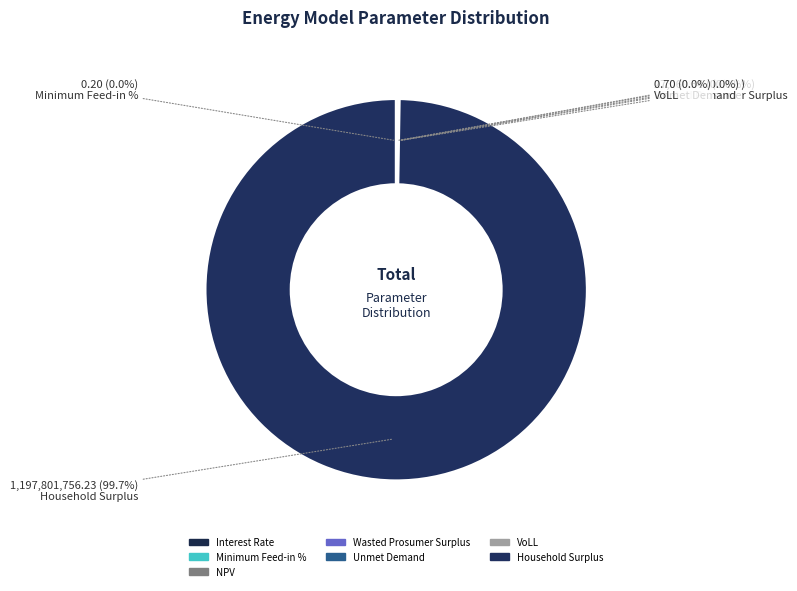

To the nearest percent, what is the difference between the largest and smallest slice percentages?

100%